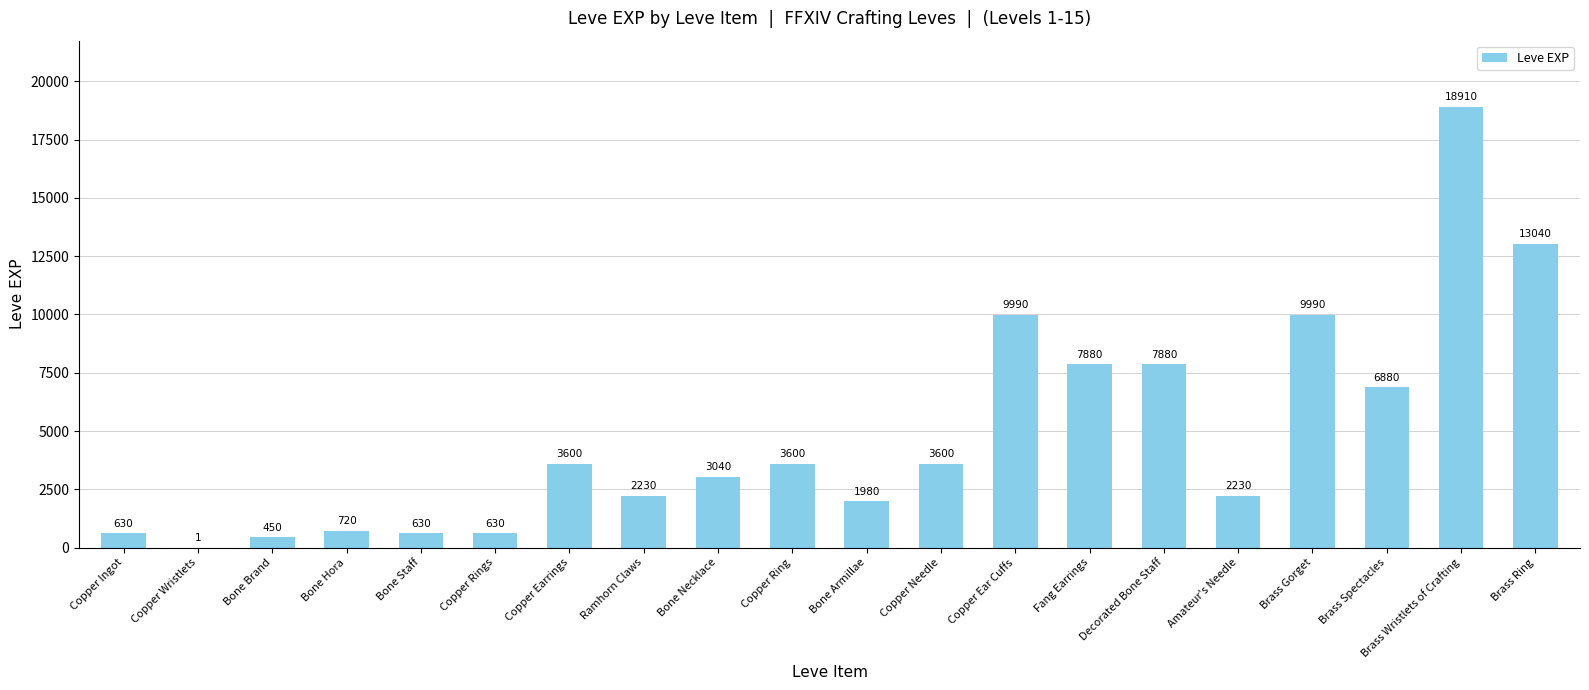

The value at Copper Ear Cuffs is 5355. True or false?

False